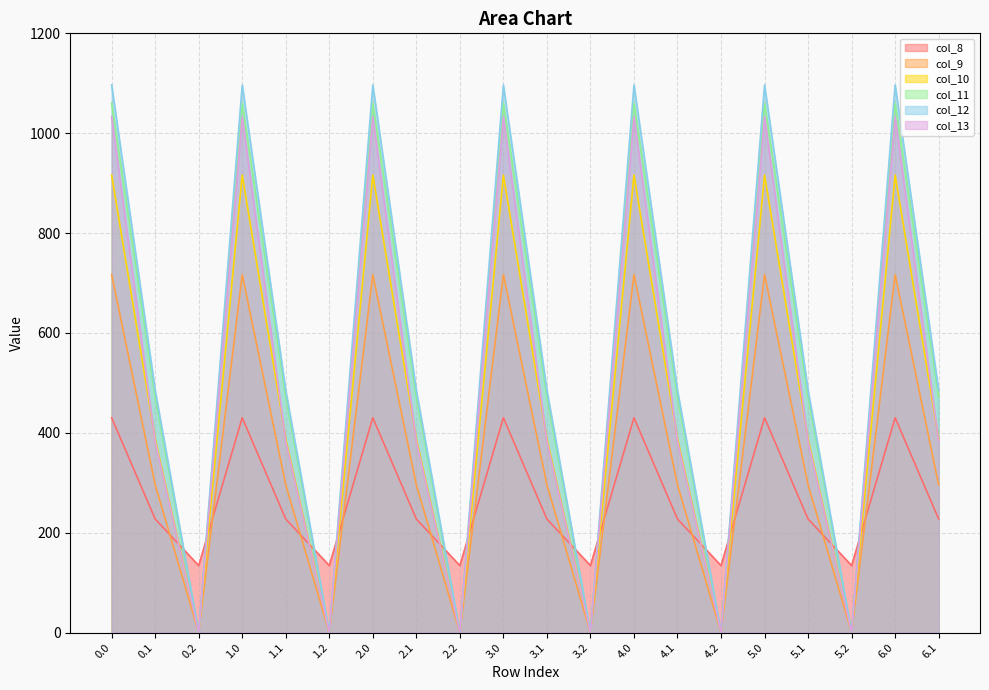

True or false: col_12 has a value of 797.7 at 0.1.

False